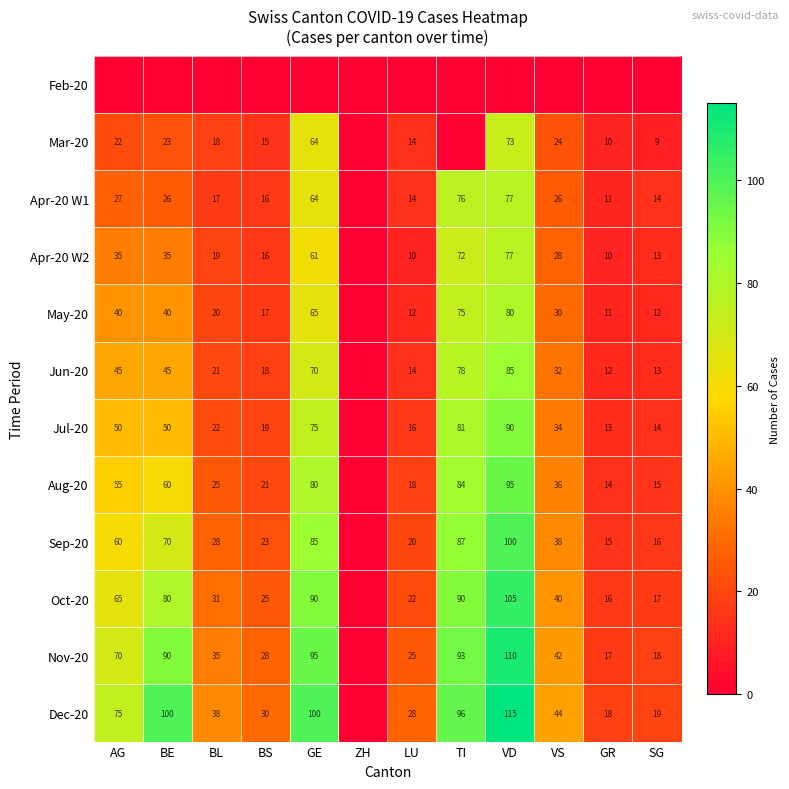

What is the difference between the Jul-20 values at VS and SG?

20